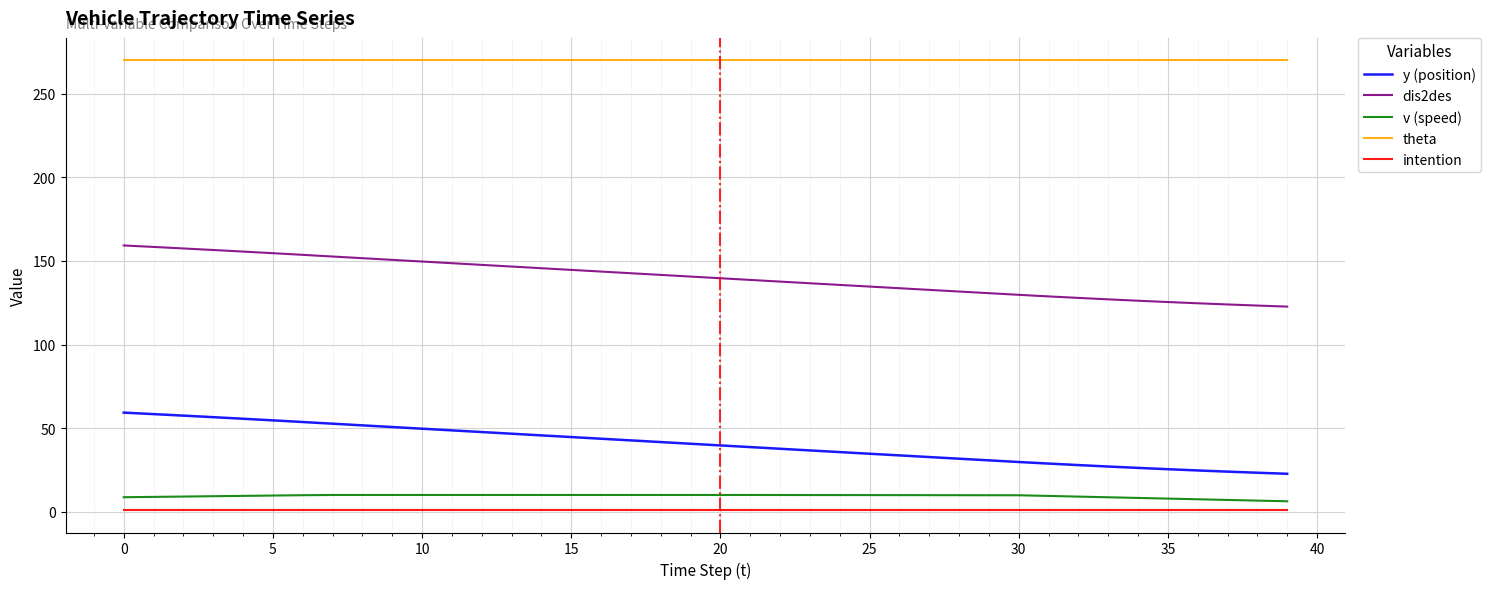

What are all the series names shown in the legend?

y (position), dis2des, v (speed), theta, intention